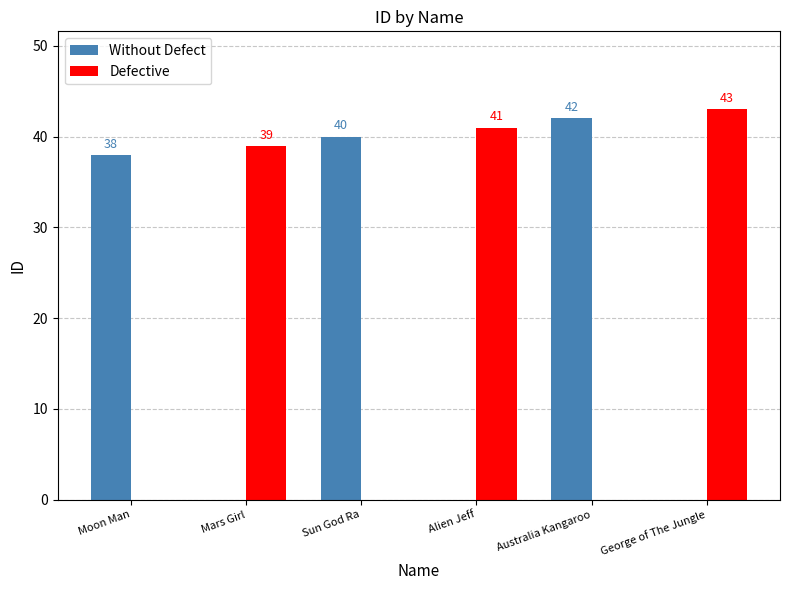

Which series changed the most between Alien Jeff and Australia Kangaroo?

Without Defect